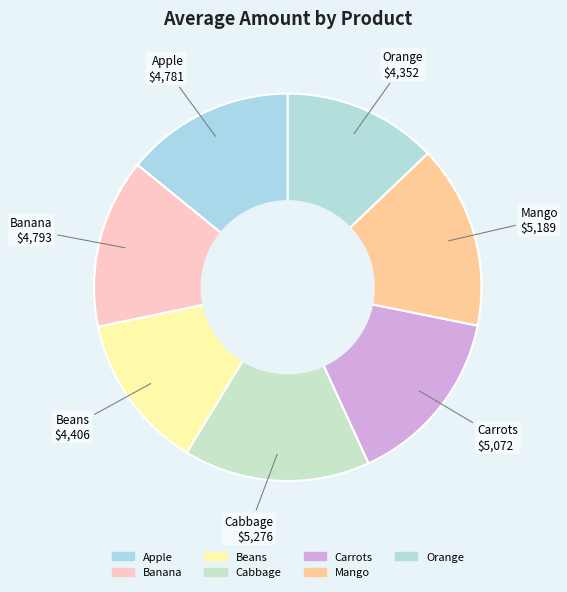

How many segments does this pie chart have?

7